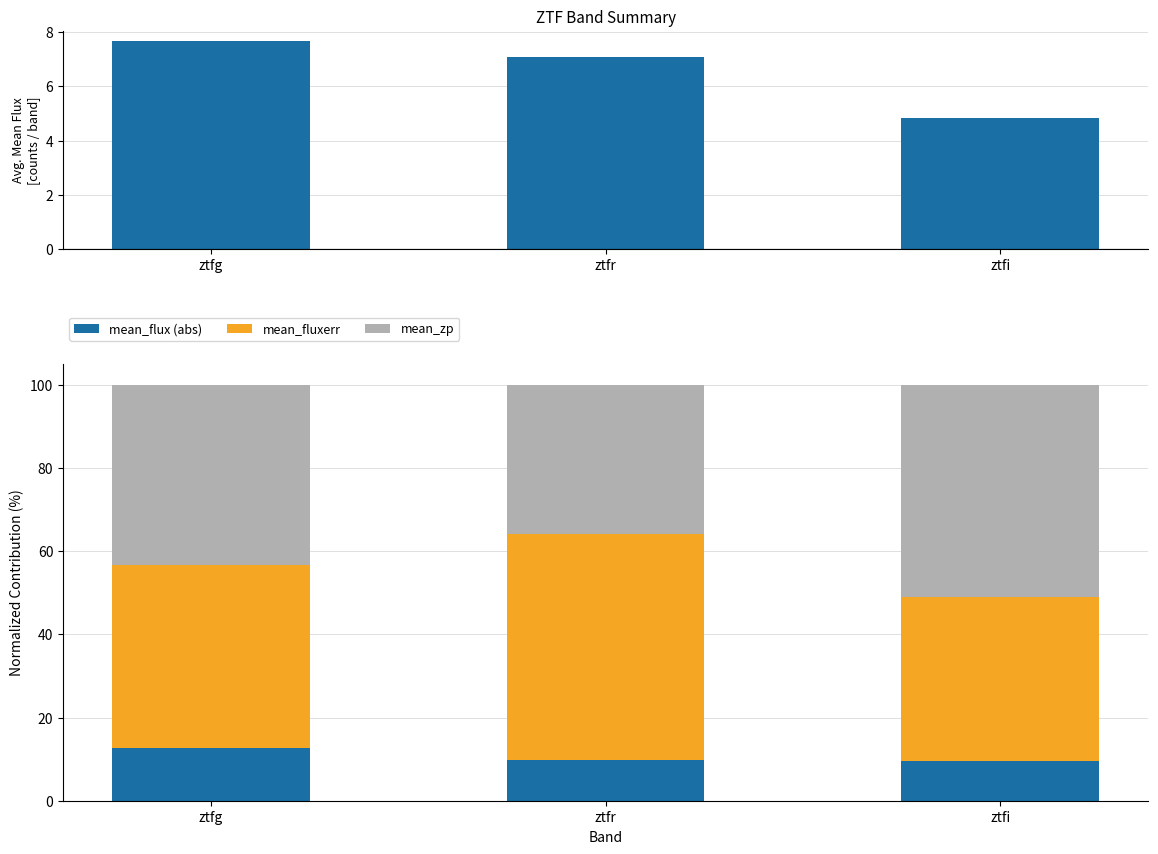

Reading right to left, extract all data points from this chart.

mean_flux: 4.8	7.1	7.7
mean_flux (abs): 9.6	9.8	12.7
mean_fluxerr: 39.4	54.3	43.8
mean_zp: 51.0	35.9	43.5